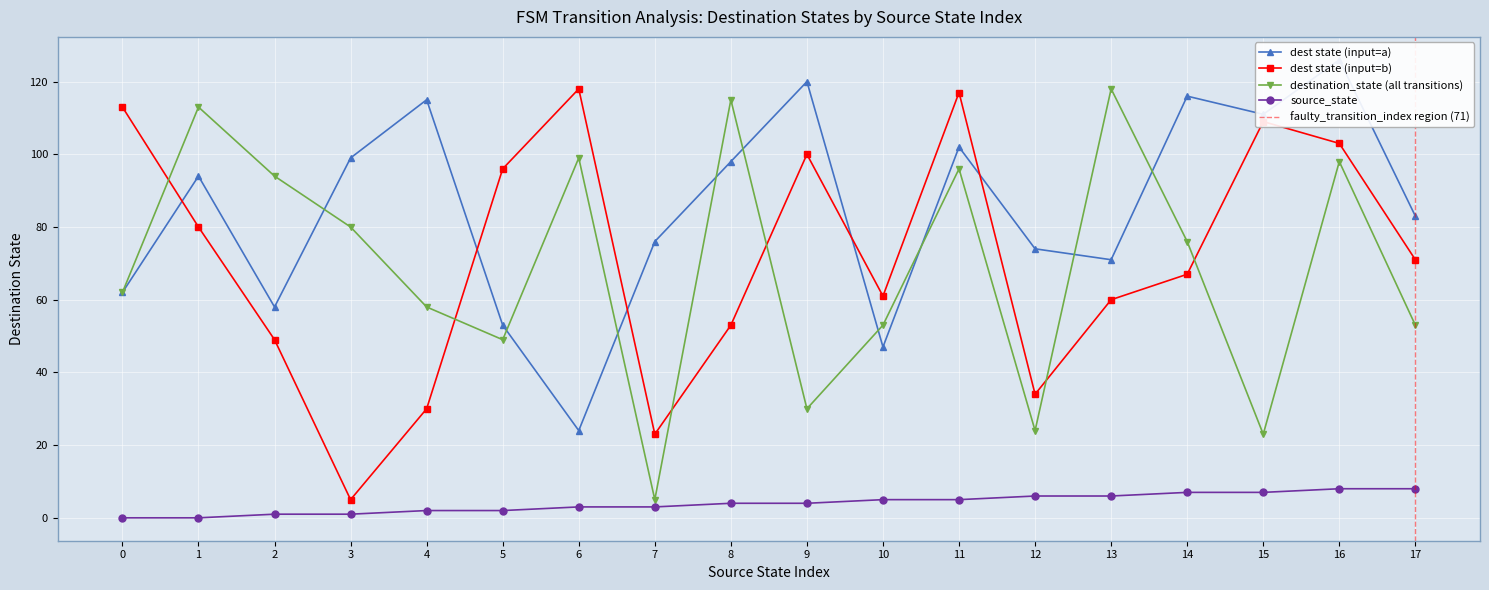

What is the difference between the input_symbol_a values at 10 and 12?

27